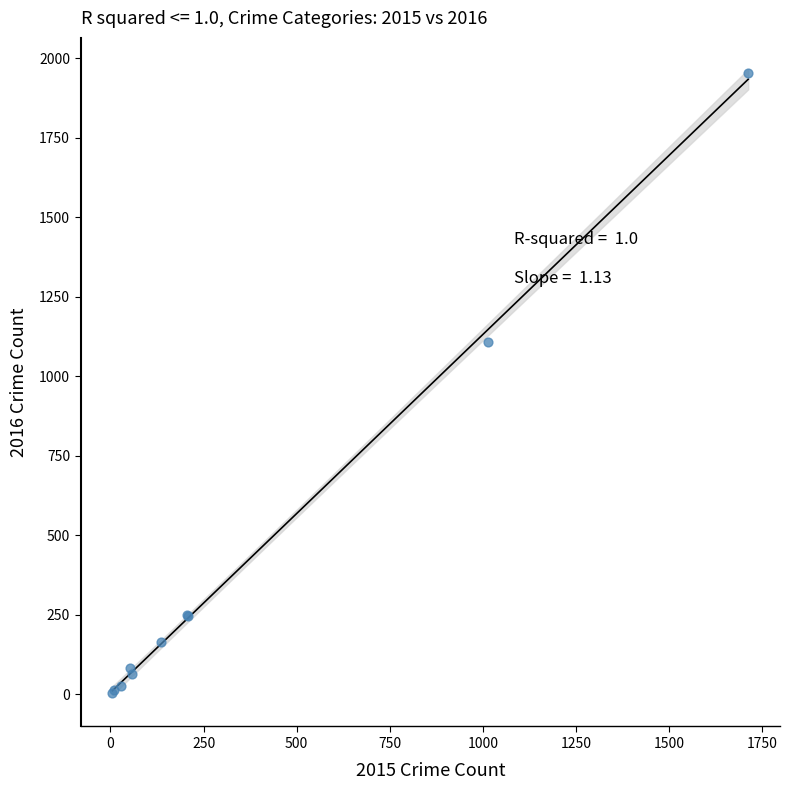

What Y value in the scatter plot is closest to 979?

1106